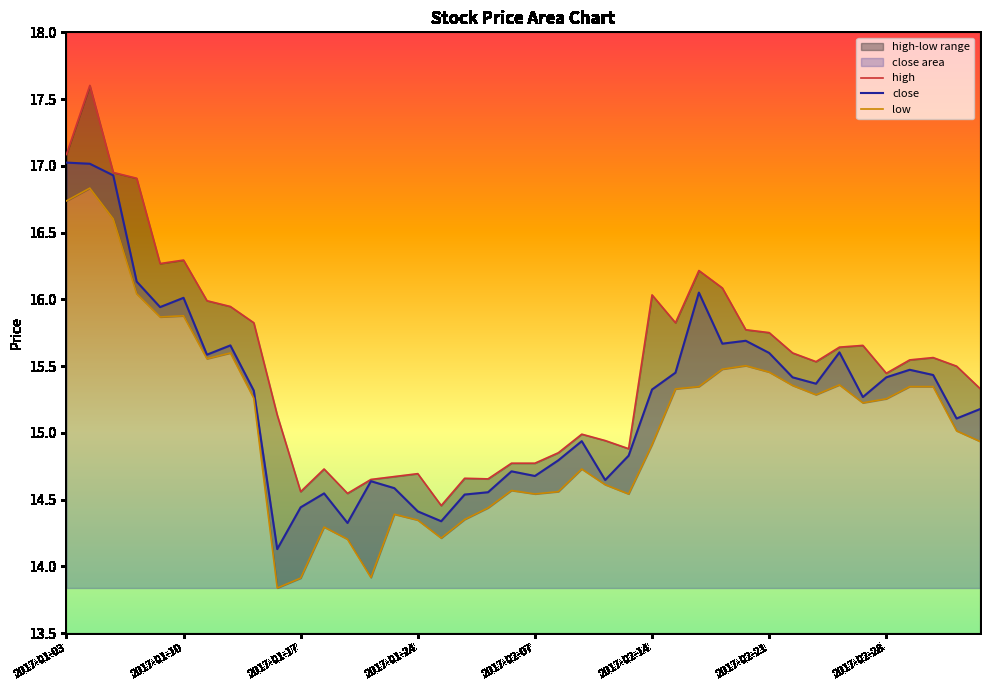

What is the label of the 39th point from the right?

2017-01-04